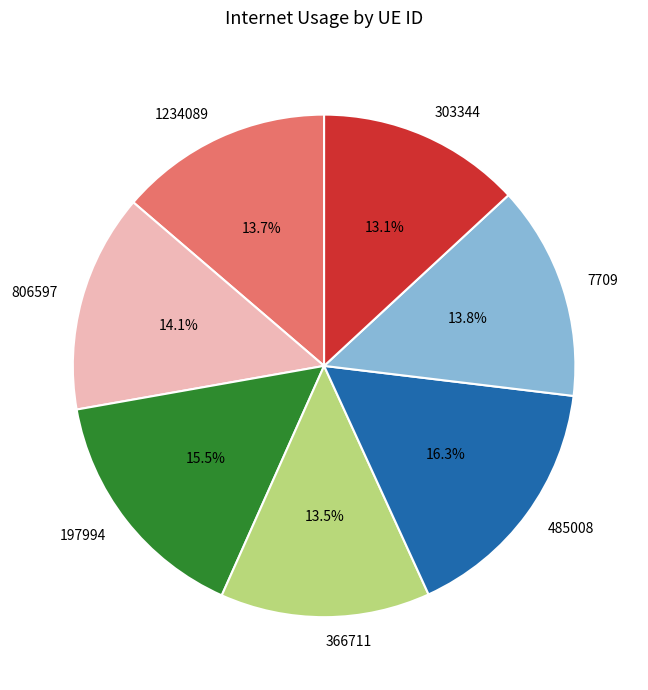

Does 806597 represent more than half of the total?

No